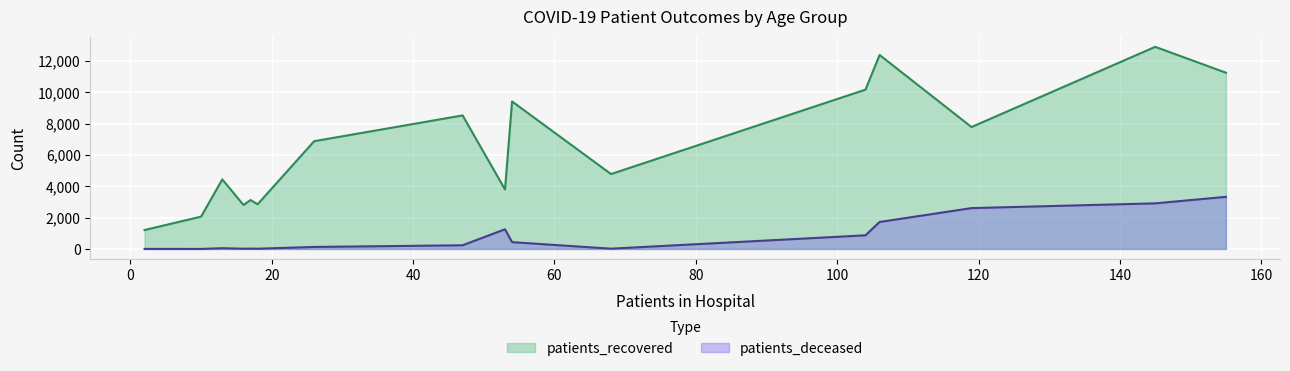

True or false: patients_recovered and patients_deceased intersect in this chart.

False